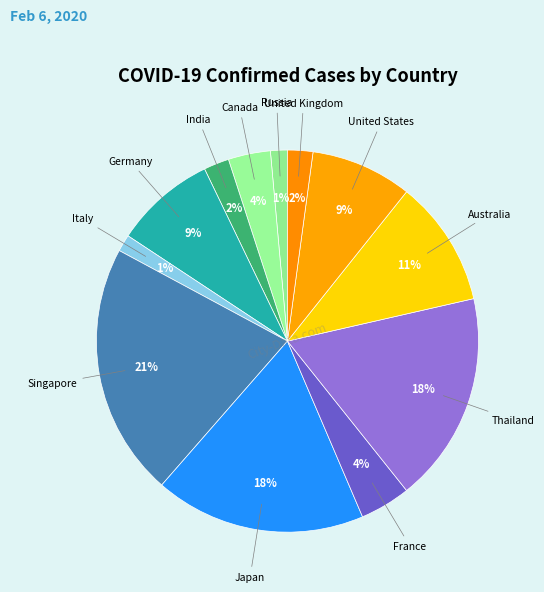

Count the number of slices in the pie.

12